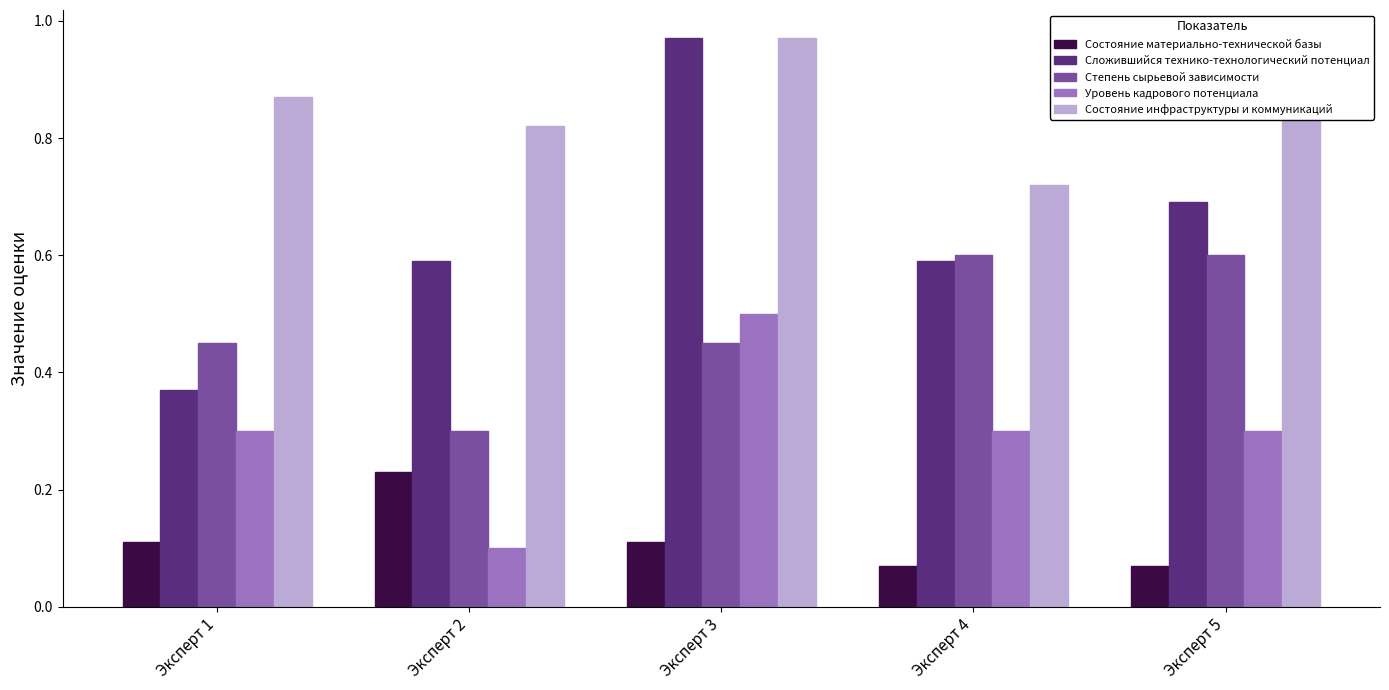

True or false: Состояние материально-технической базы has a value of 0.0 at Эксперт 4.

False